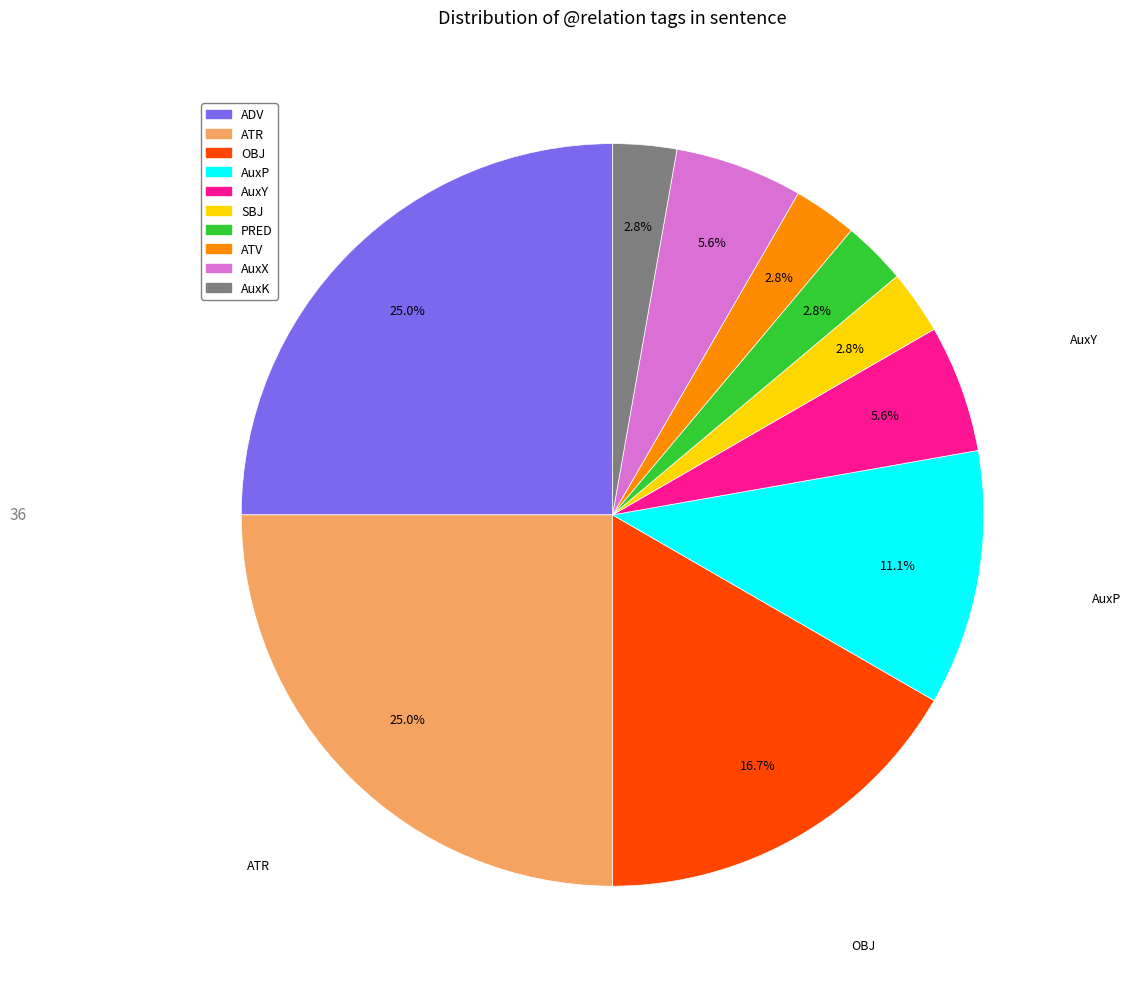

Between ATR and AuxP, which is larger?

ATR